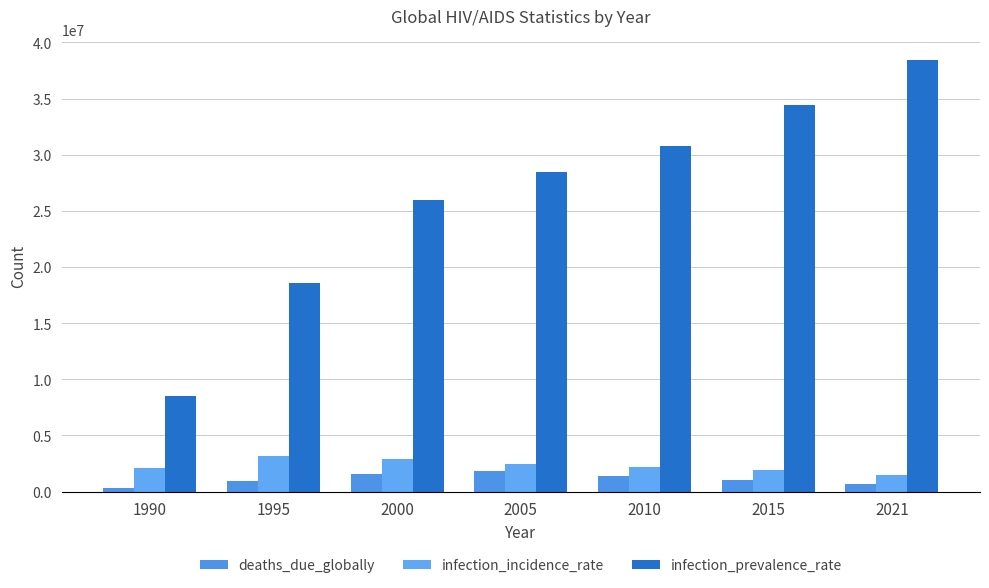

How many values in the deaths_due_globally series are below 1030000?

3